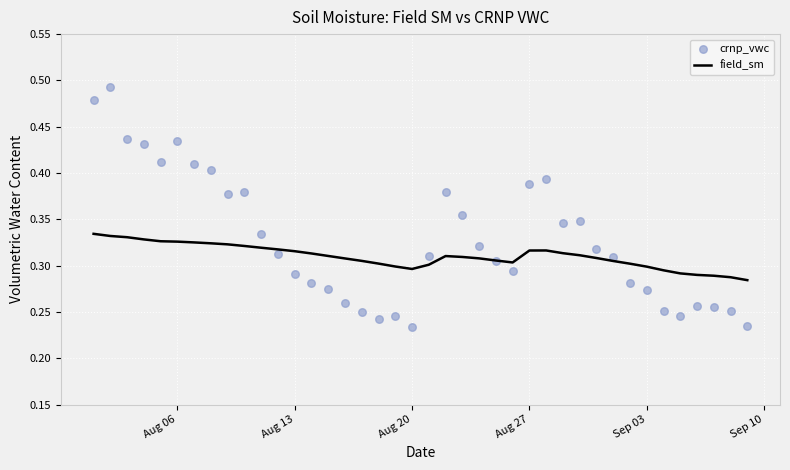

Is the value of field_sm at 28 greater than the value of crnp_vwc at 9?

No